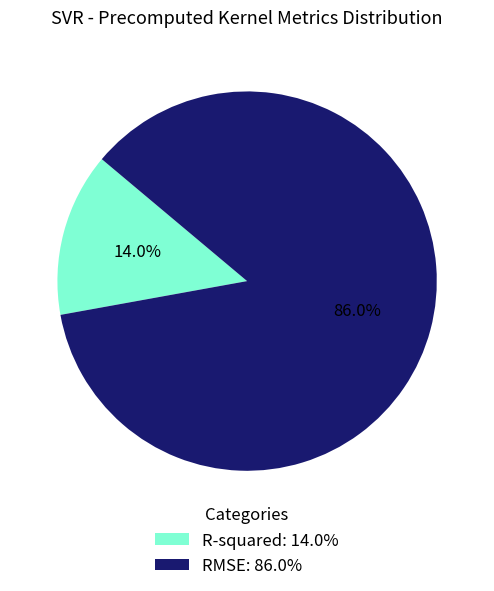

Is the sum of R-squared and RMSE greater than half?

Yes